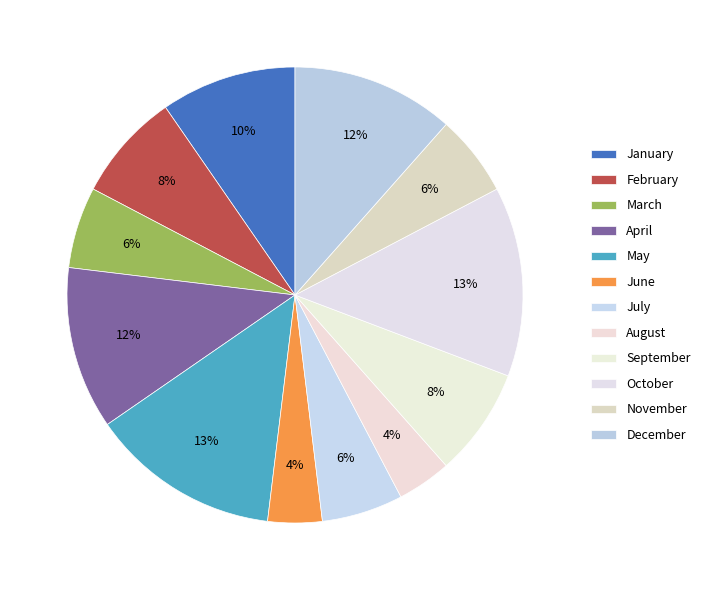

How many slices are in this pie chart?

12